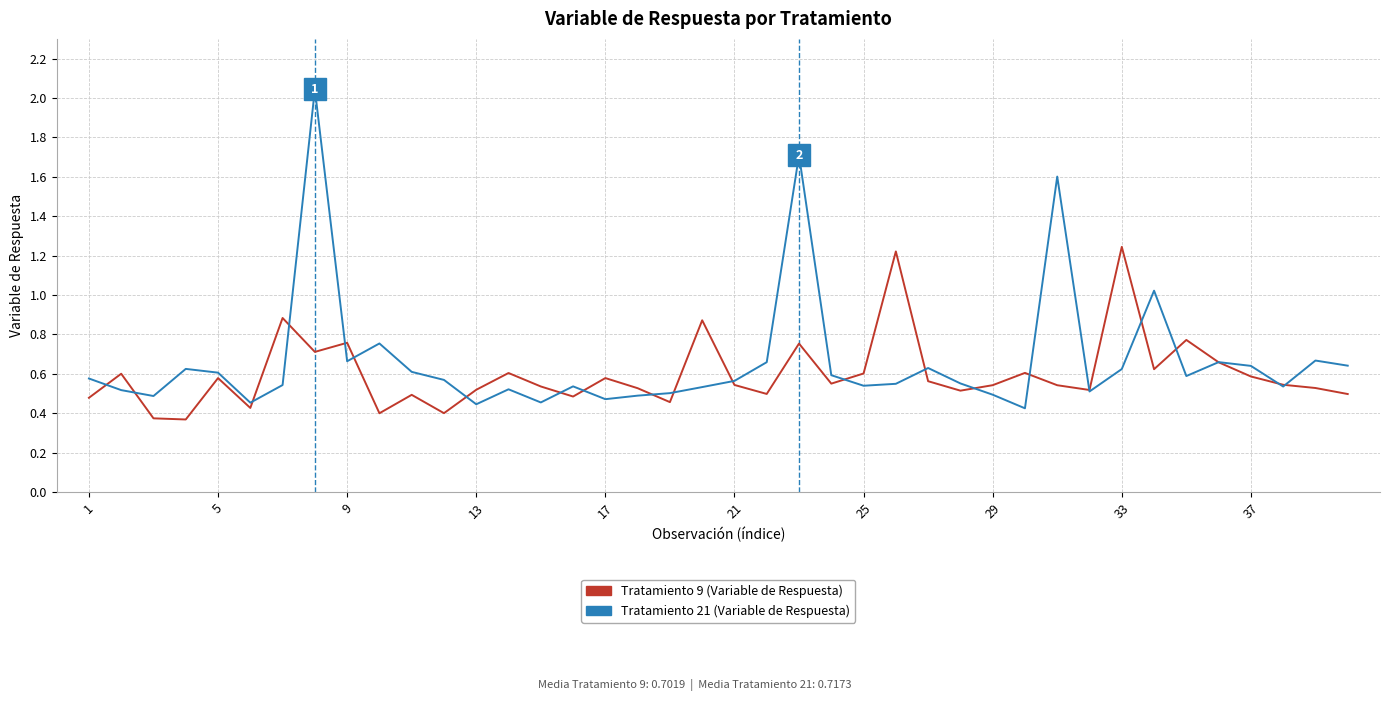

Rank the series by their maximum value, from highest to lowest.

Tratamiento 21 (Variable de Respuesta), Tratamiento 9 (Variable de Respuesta)